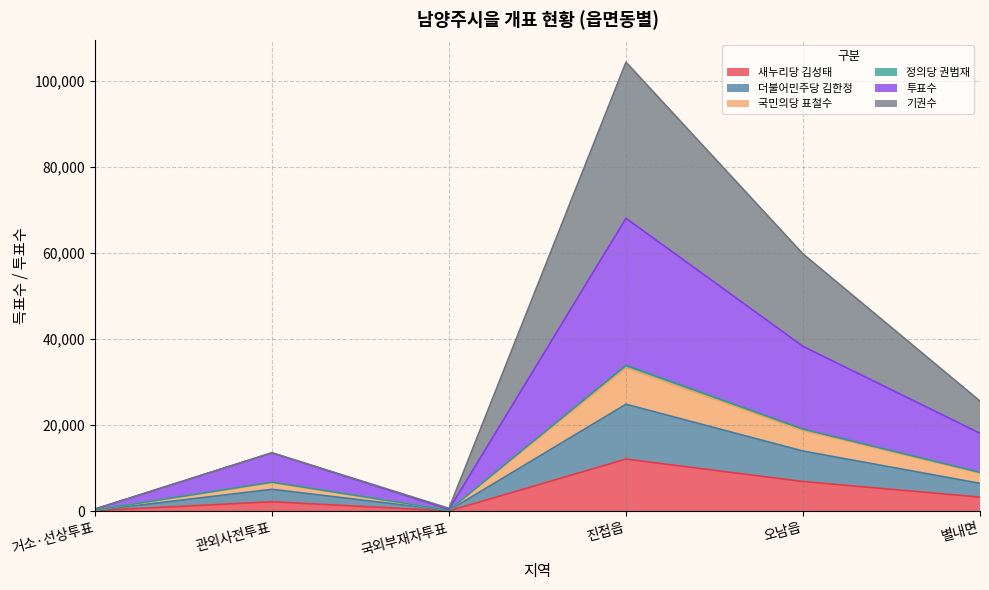

Is it true that 새누리당 김성태 equals 3250 at 별내면?

True